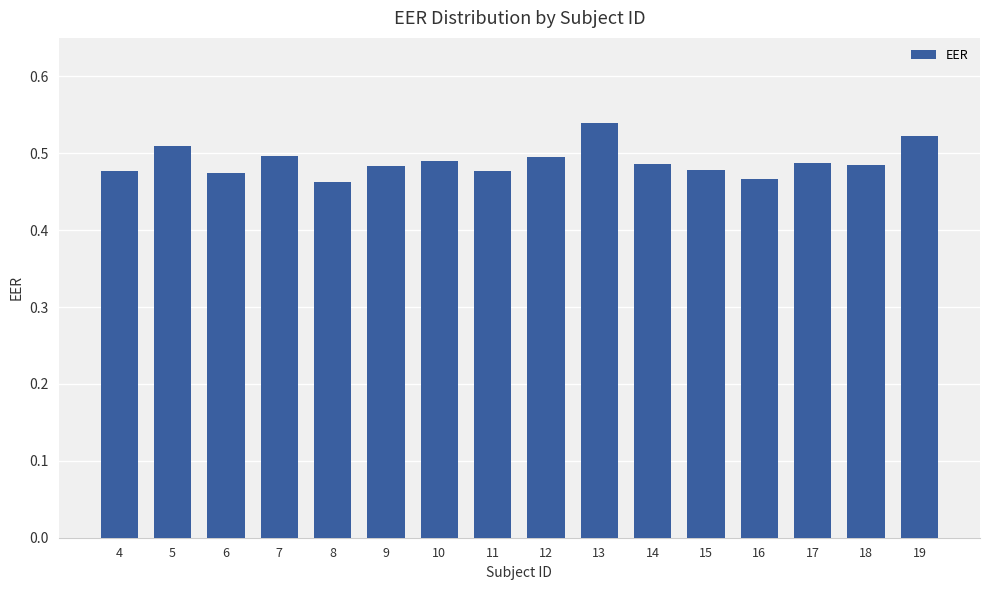

How many values are between 0 and 1?

16